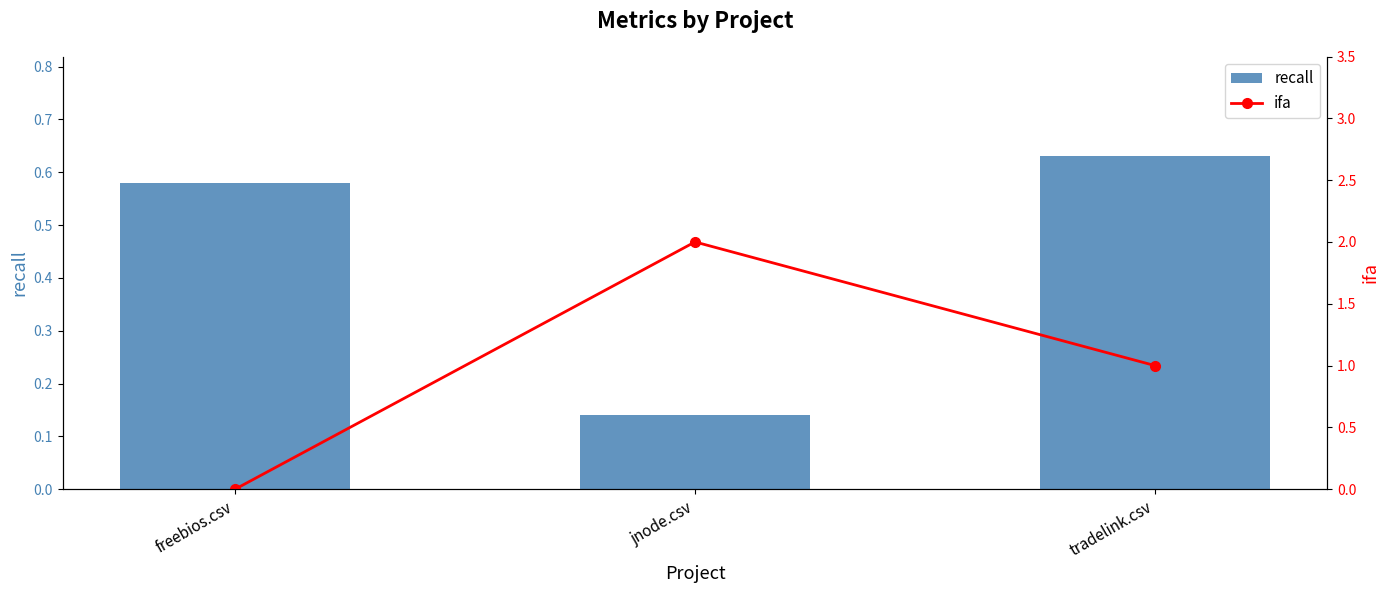

What is the label of the 1st bar from the right?

tradelink.csv